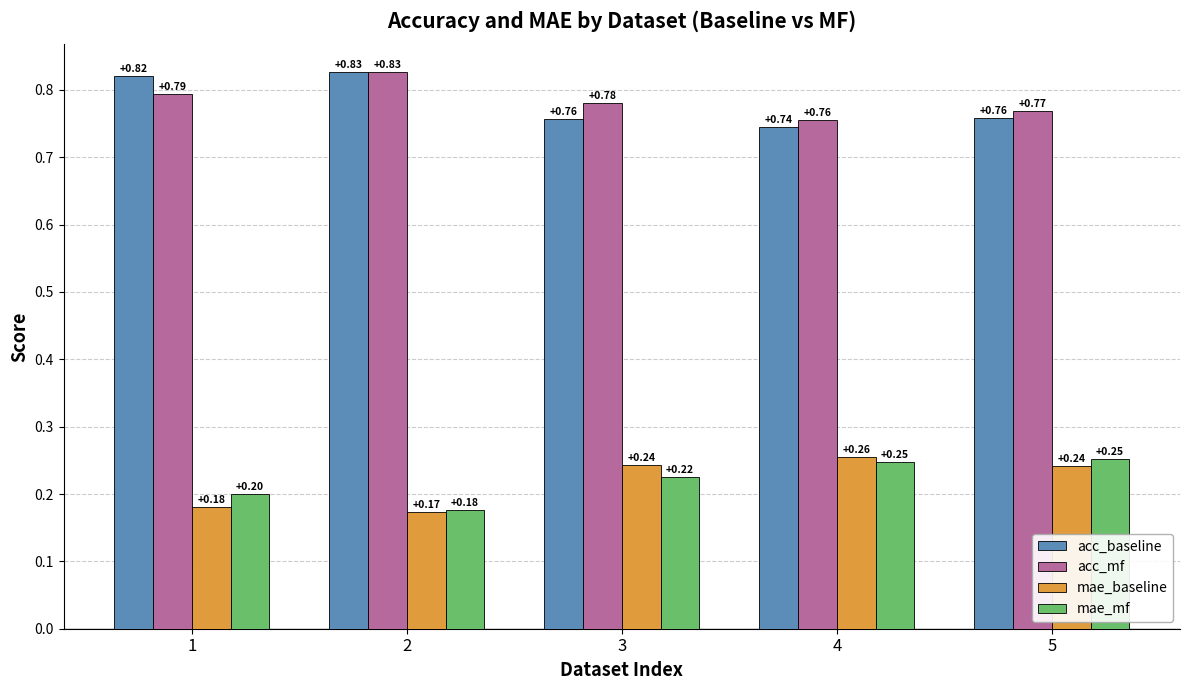

Does the chart contain stacked bars?

No